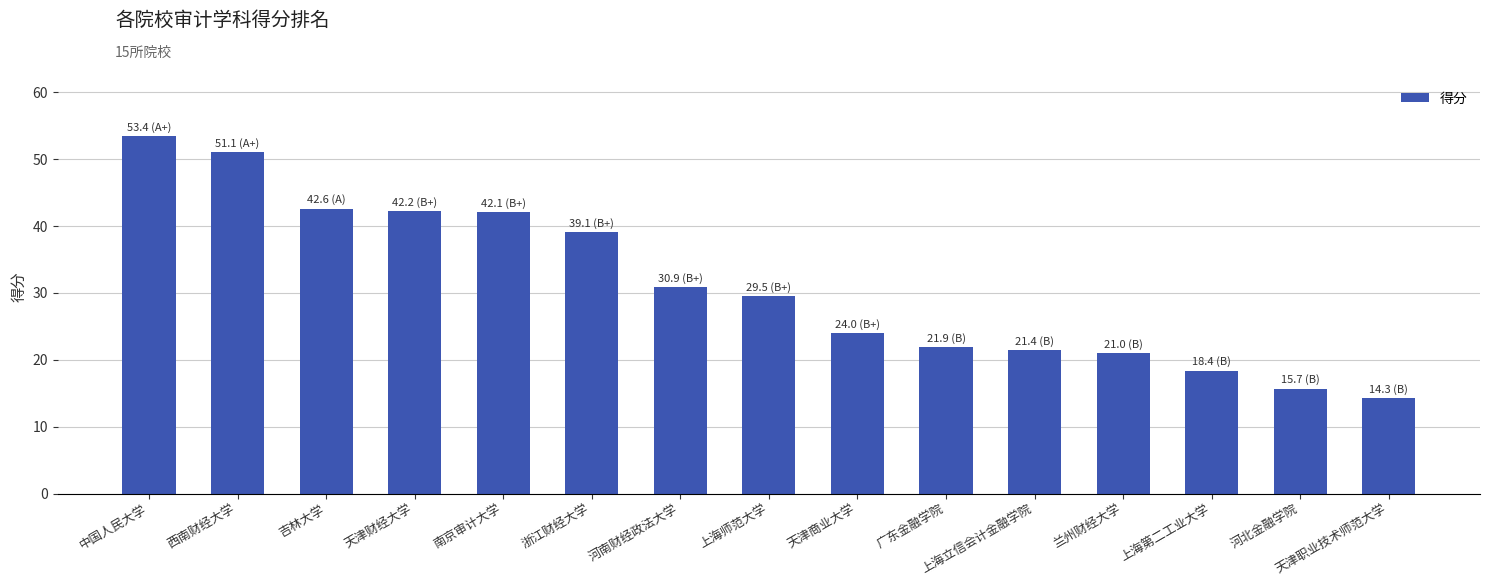

What is the value of the 5th bar from the left?

42.1